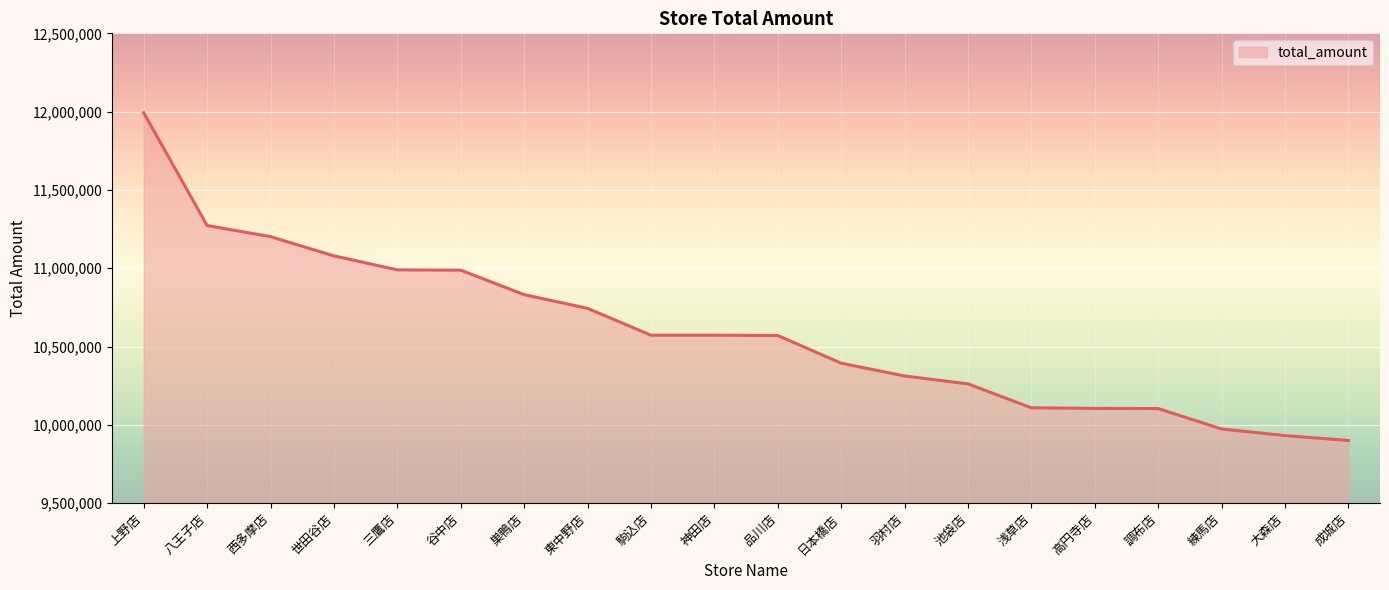

The chart shows a value of 2816168 at 調布店. True or false?

False